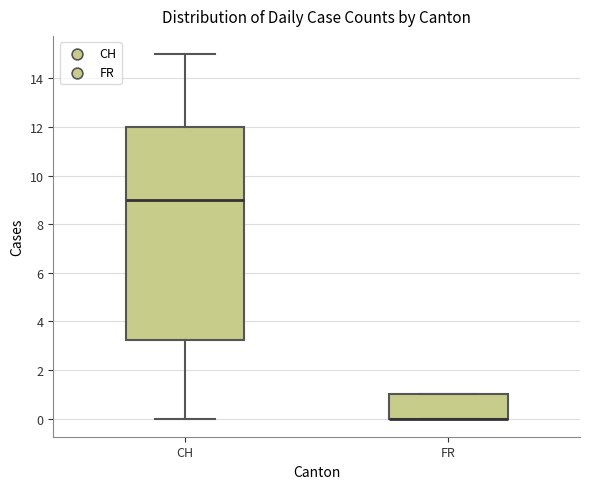

Where does the upper whisker of the box for CH end on the y-axis? The values are not printed on the chart, so give them approximately, as read against the axis.

15.0